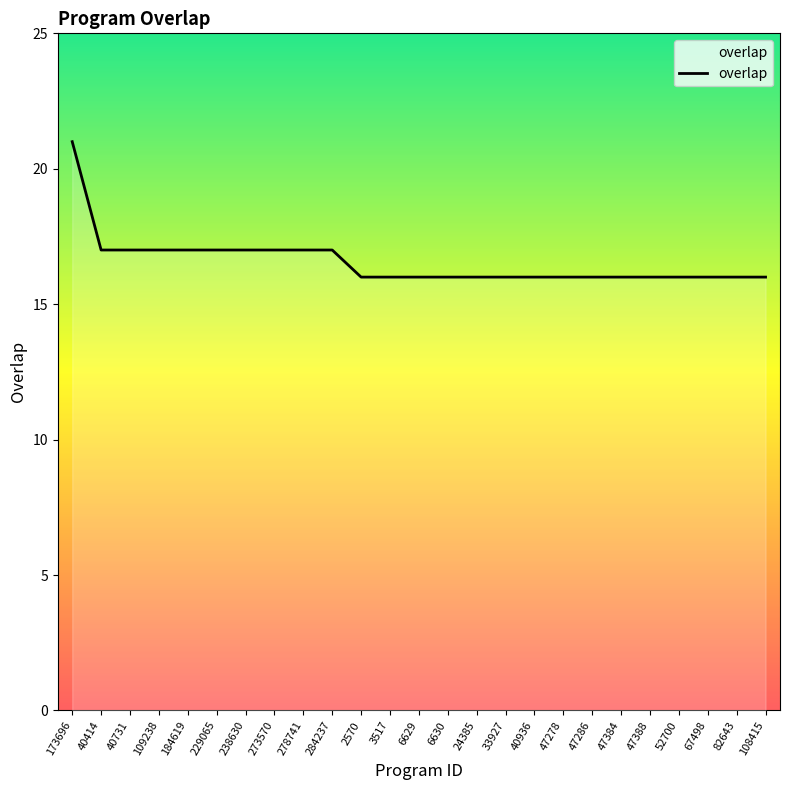

Approximately how many times larger is the value at 40414 compared to 47286?

1.1